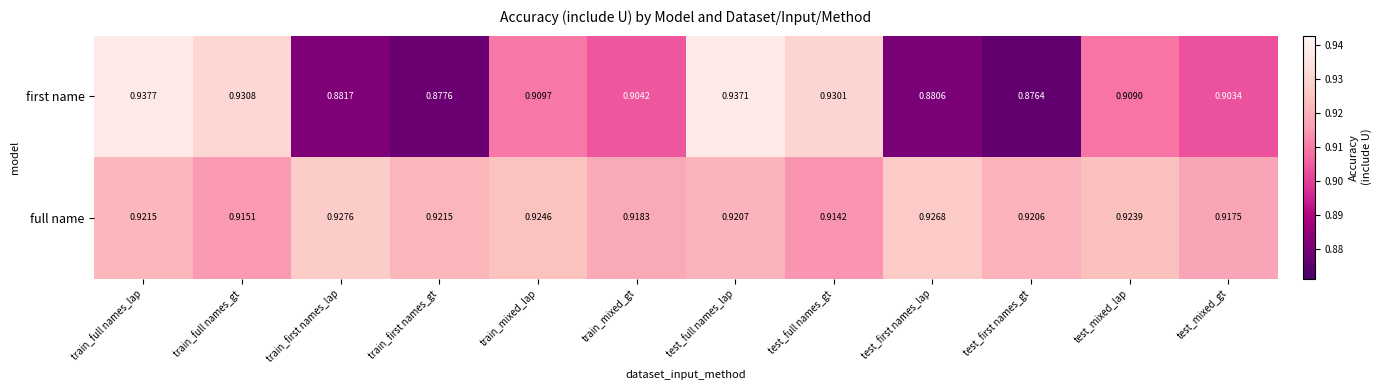

Which series has the widest spread of values?

first name